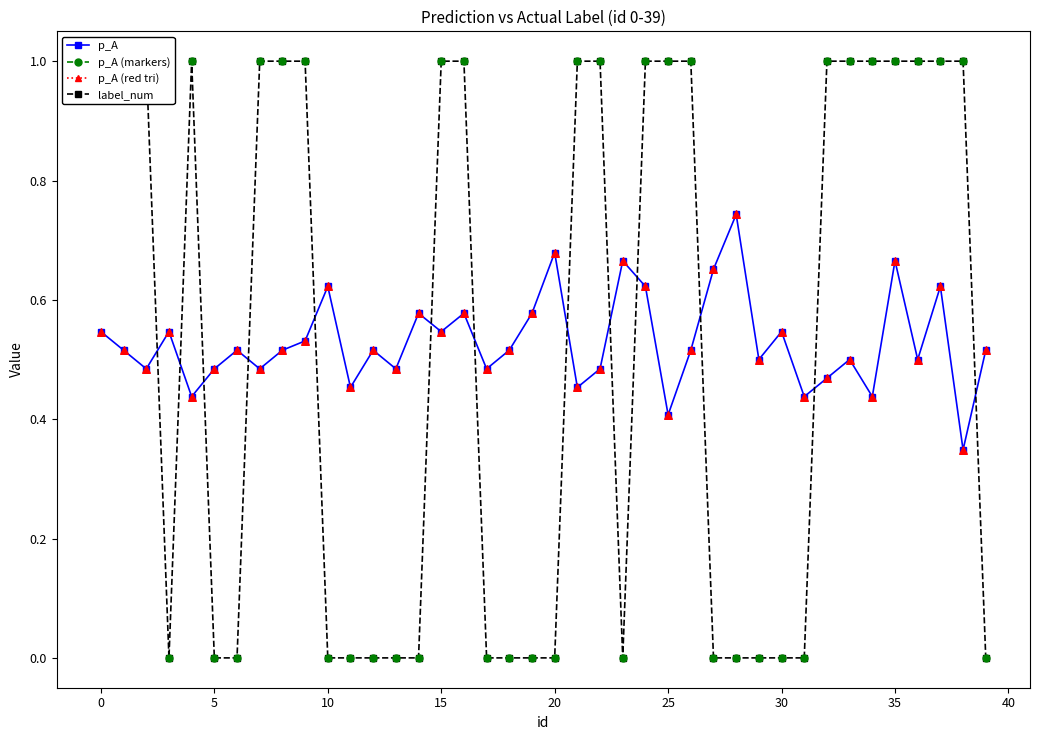

At how many categories does at least one series exceed 0?

40